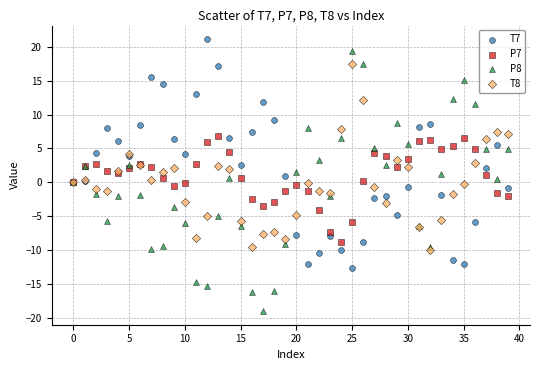

Which series reaches the maximum Y coordinate?

T7